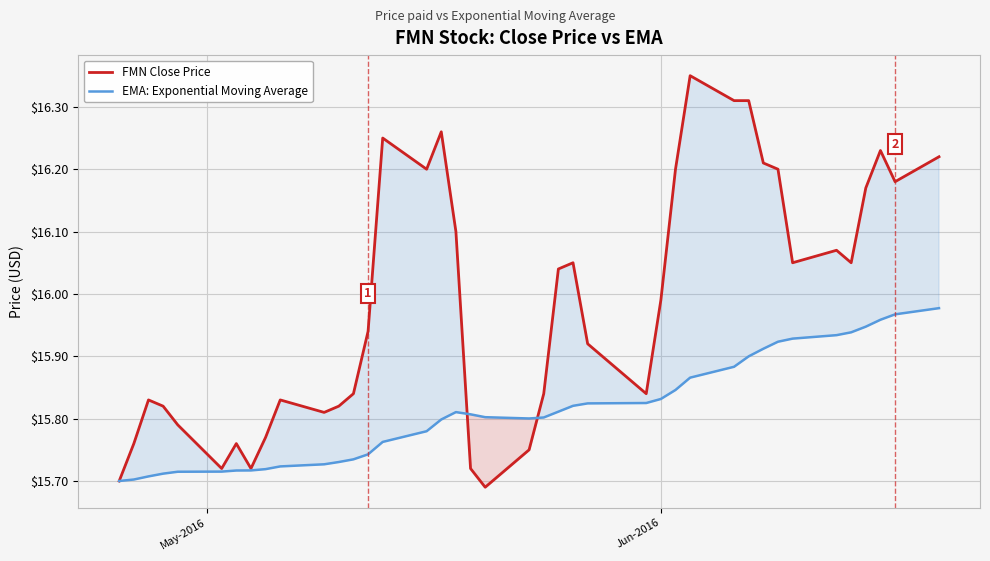

Which series has the largest range (max minus min)?

FMN Close Price